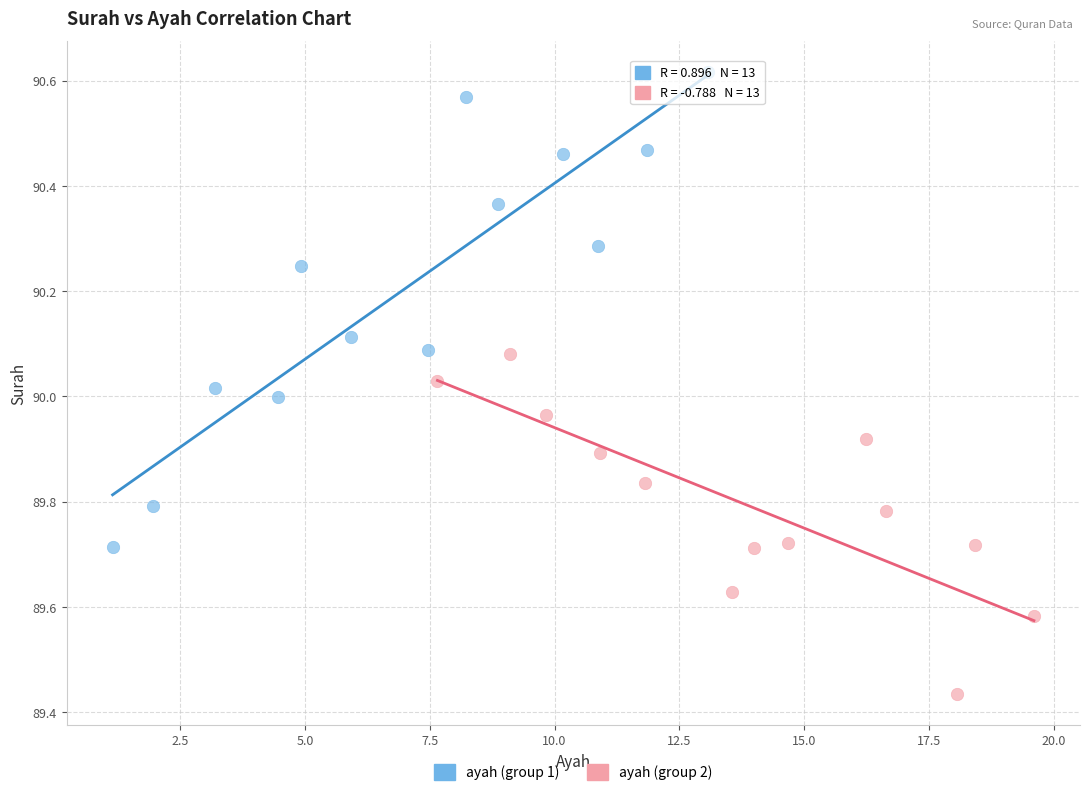

Which series has the widest spread of Y values?

ayah (group 1)